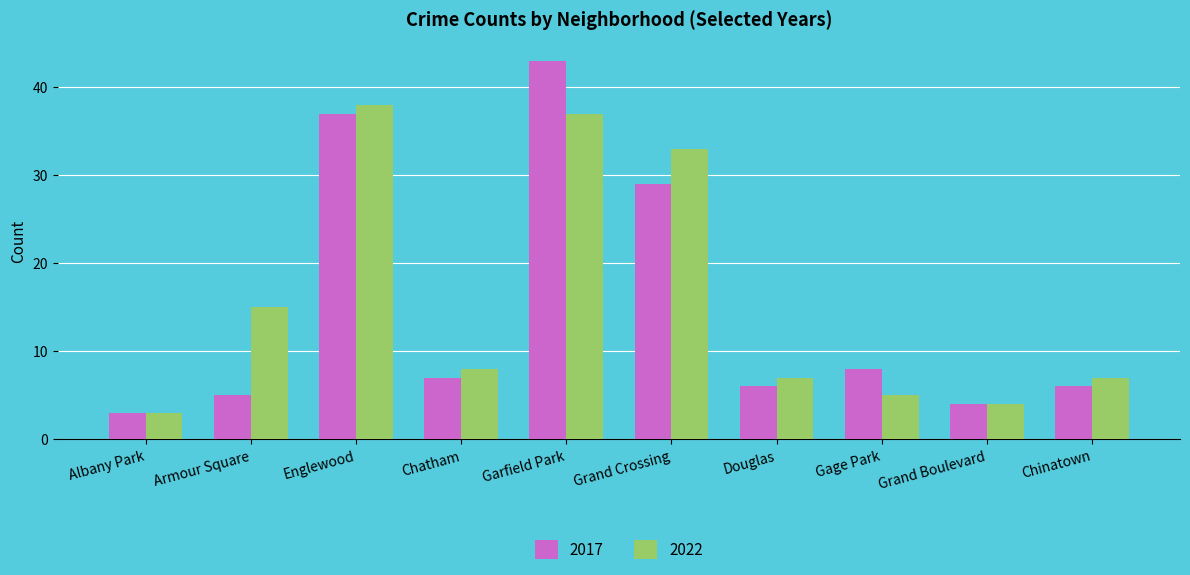

What value does the 2022 series have at Albany Park?

3